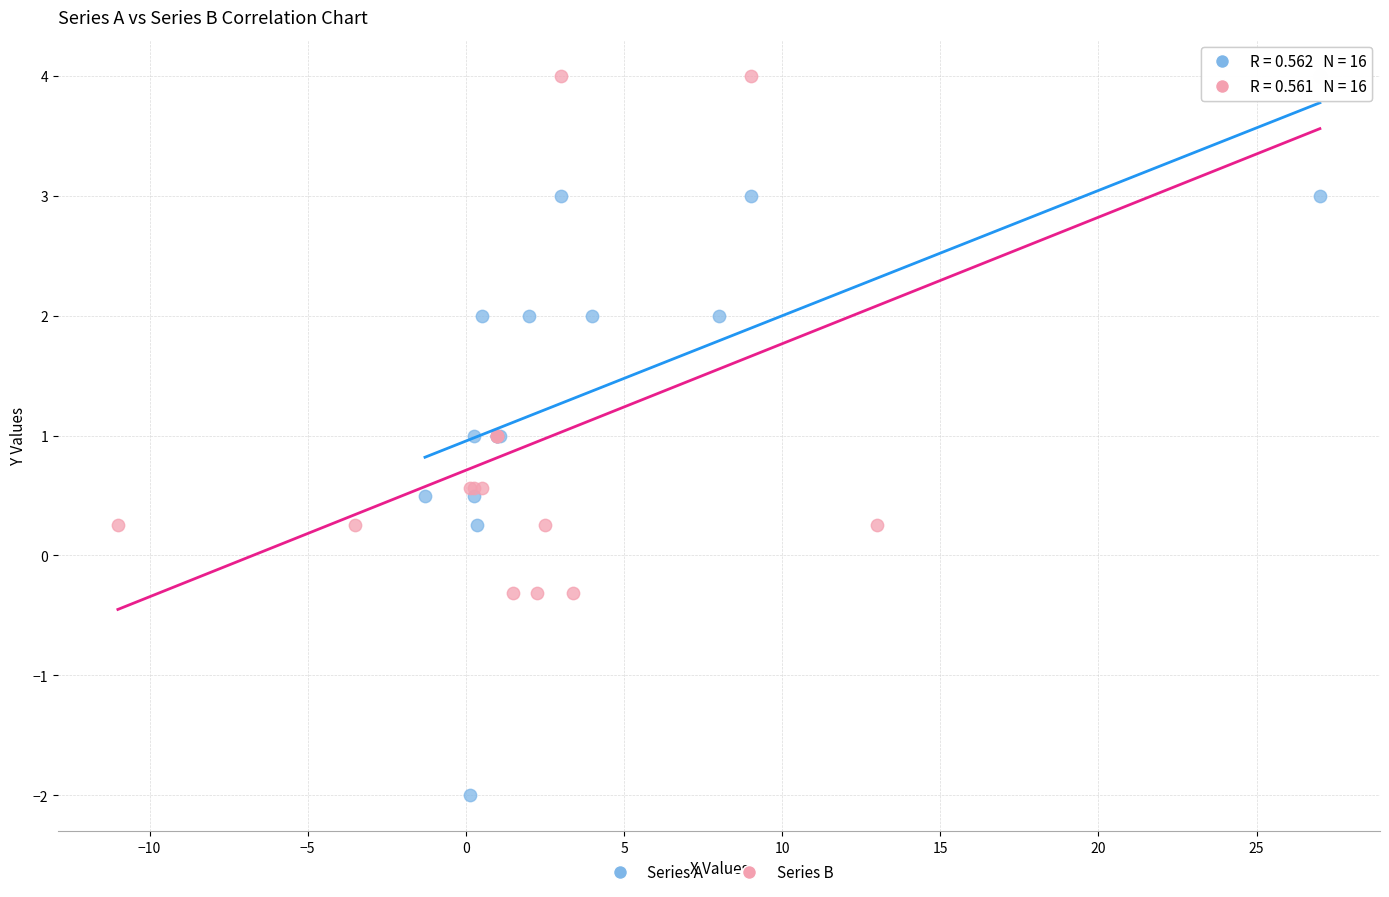

Which series reaches the minimum Y coordinate?

Series A